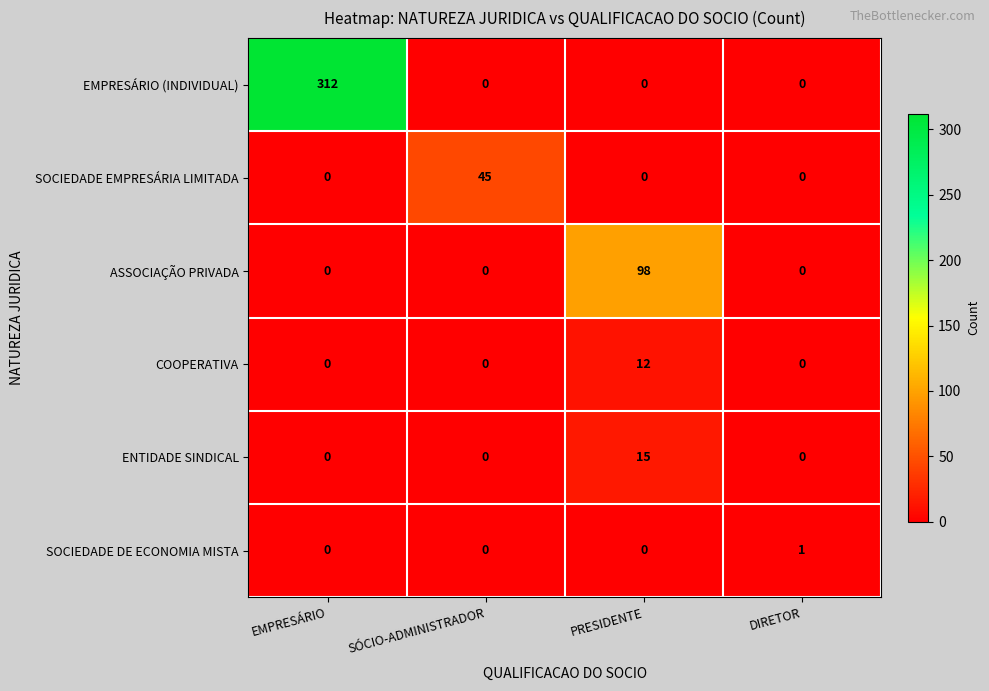

At how many categories does at least one series exceed 67?

2